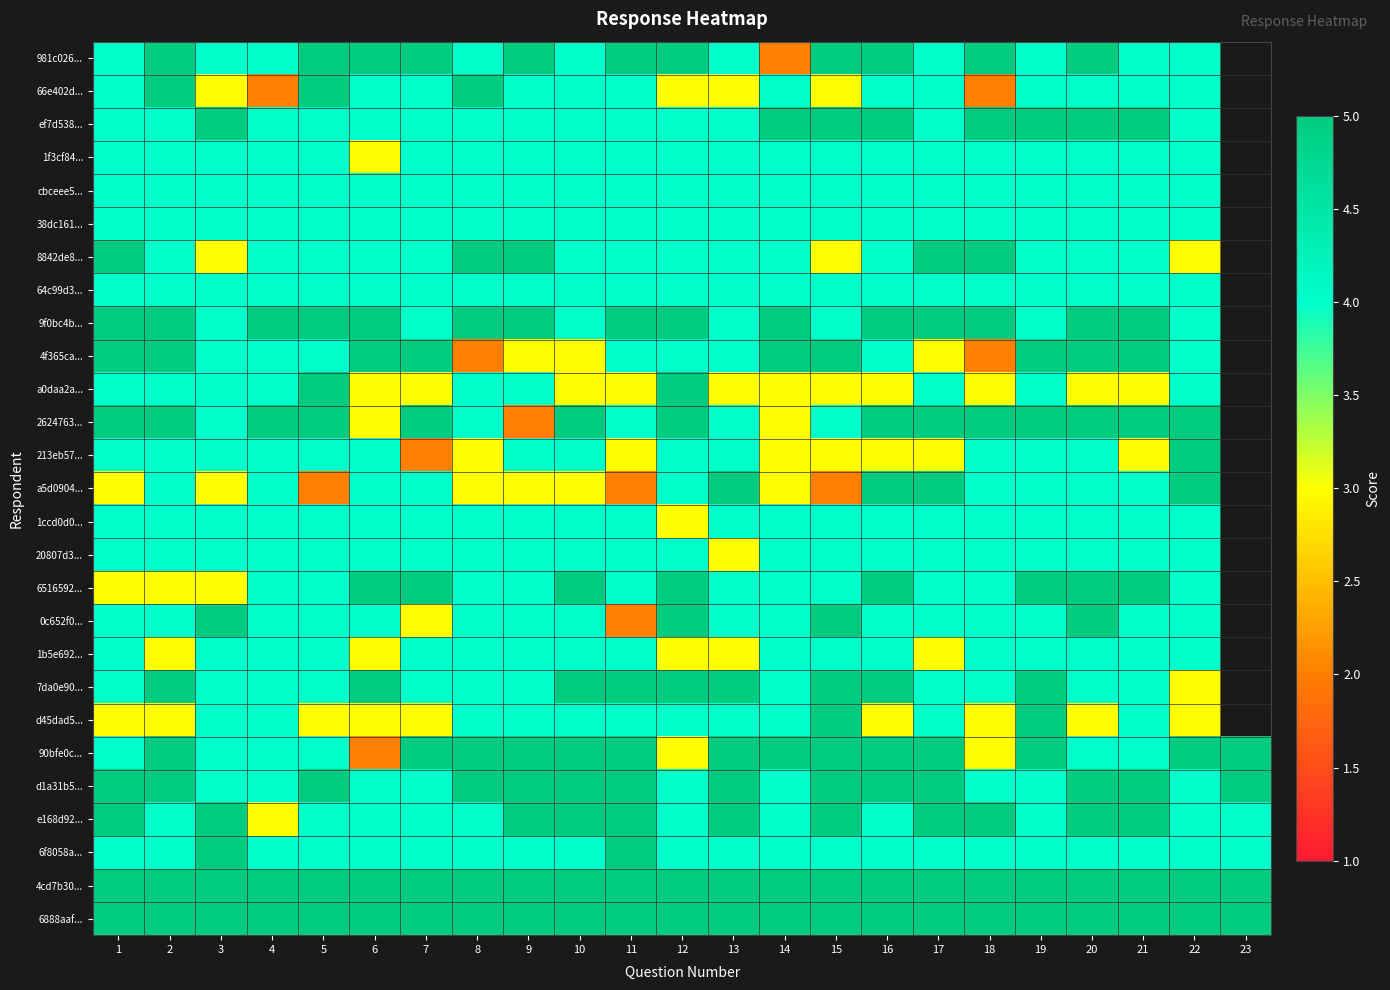

At which category is the sum across all series the highest?

19